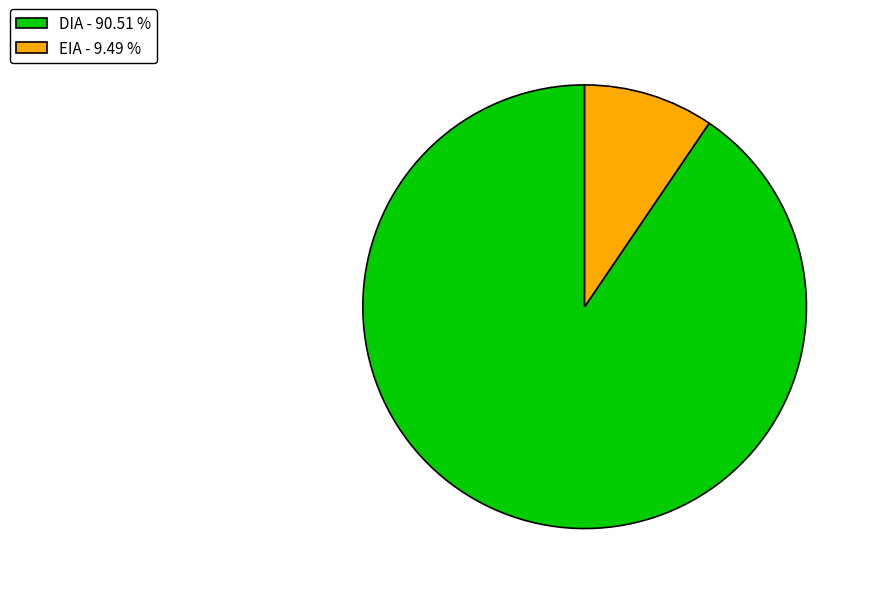

Count the number of slices in the pie.

2